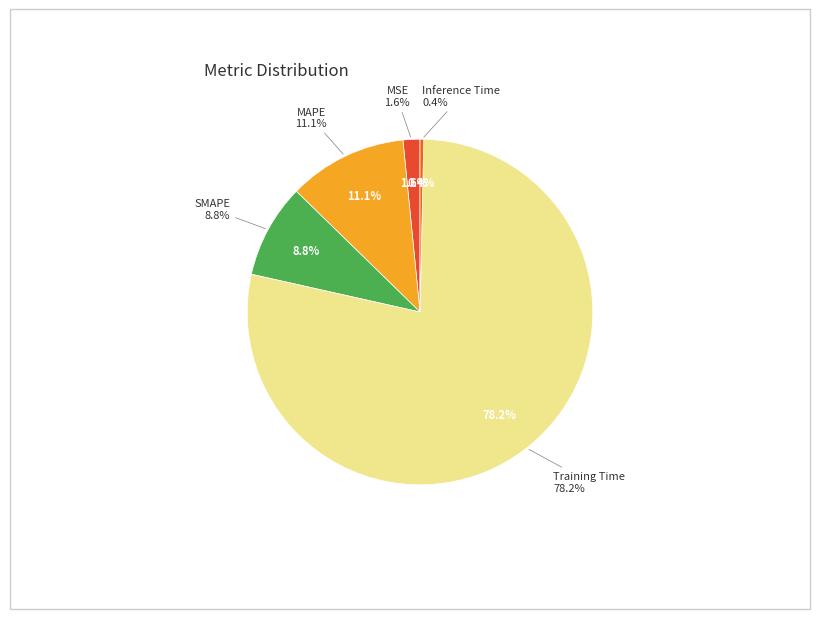

Which slice is the smallest?

Inference Time